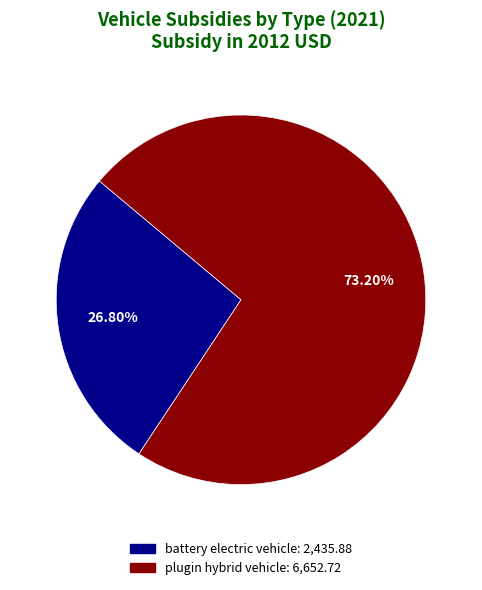

How many segments does this pie chart have?

2